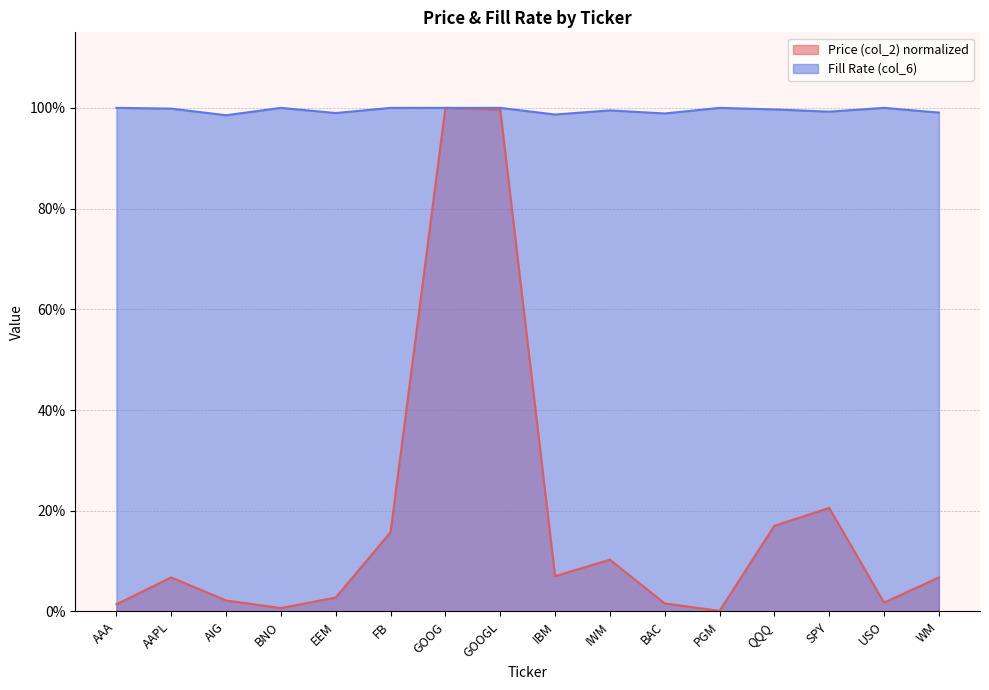

Reading right to left, extract all data points from this chart.

Price (col_2) normalized_line: 0.1	0.0	0.2	0.2	0.0	0.0	0.1	0.1	1.0	1.0	0.2	0.0	0.0	0.0	0.1	0.0
Fill Rate (col_6) line: 1.0	1.0	1.0	1.0	1.0	1.0	1.0	1.0	1.0	1.0	1.0	1.0	1.0	1.0	1.0	1.0